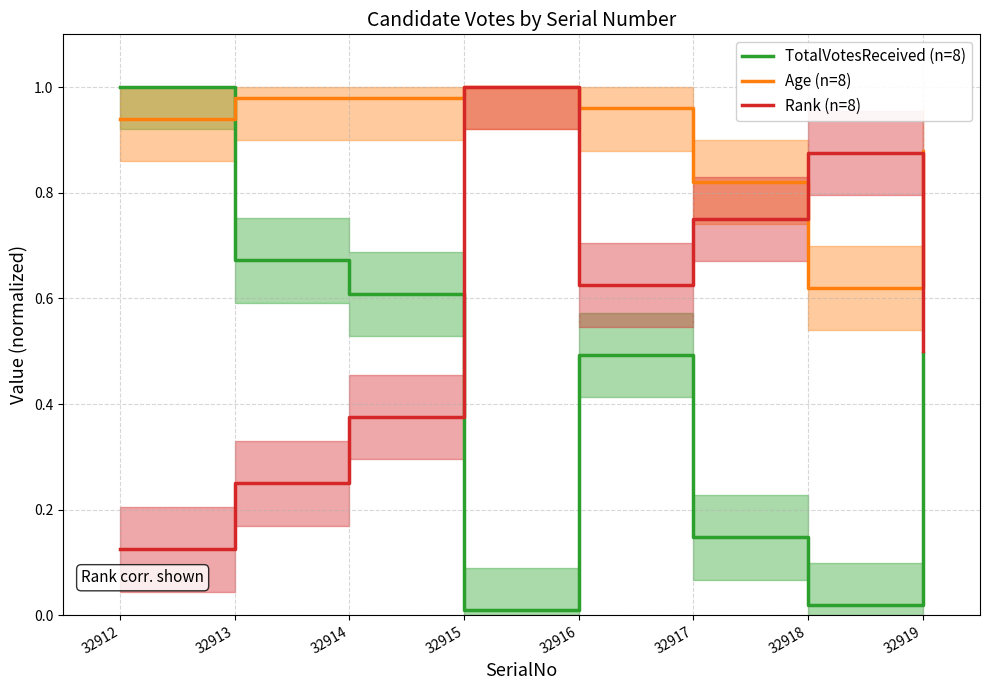

How many interior local peaks does the TotalVotesReceived (n=8) series have?

1